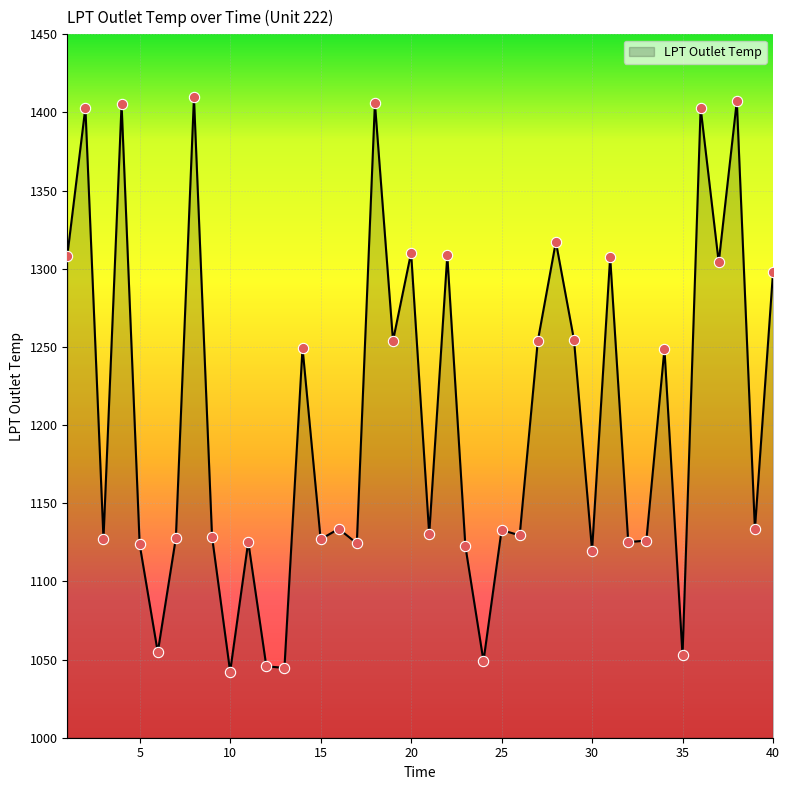

What is the difference between the maximum and minimum values?

367.4